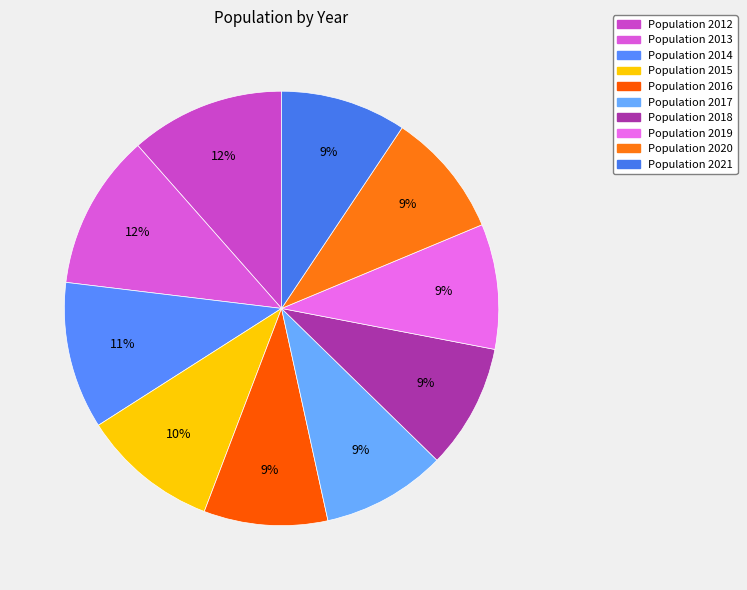

Count the number of slices in the pie.

10